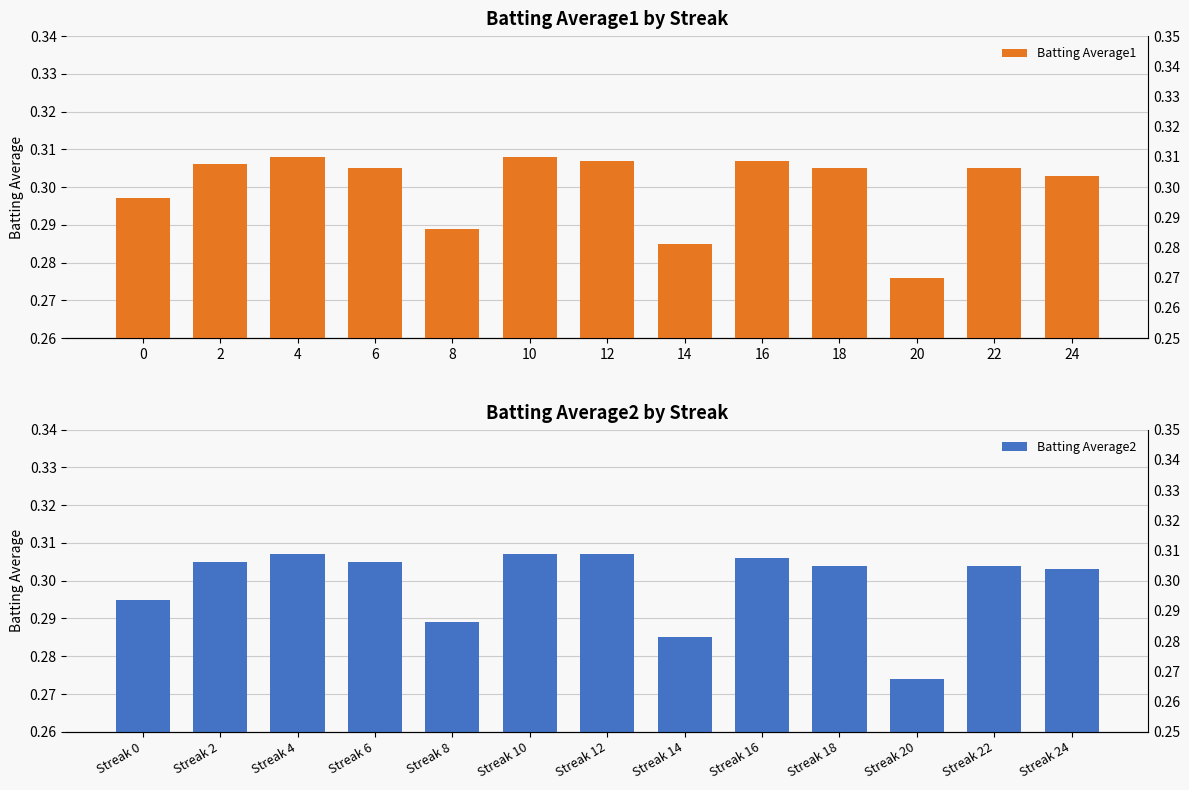

Count the number of data series in this chart.

2